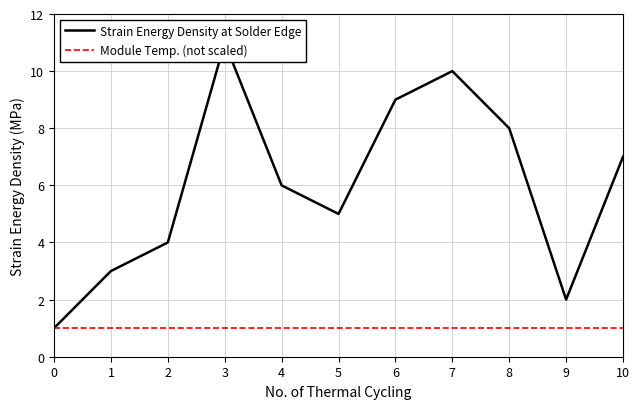

Read the Strain Energy Density at Solder Edge value at 5.

5